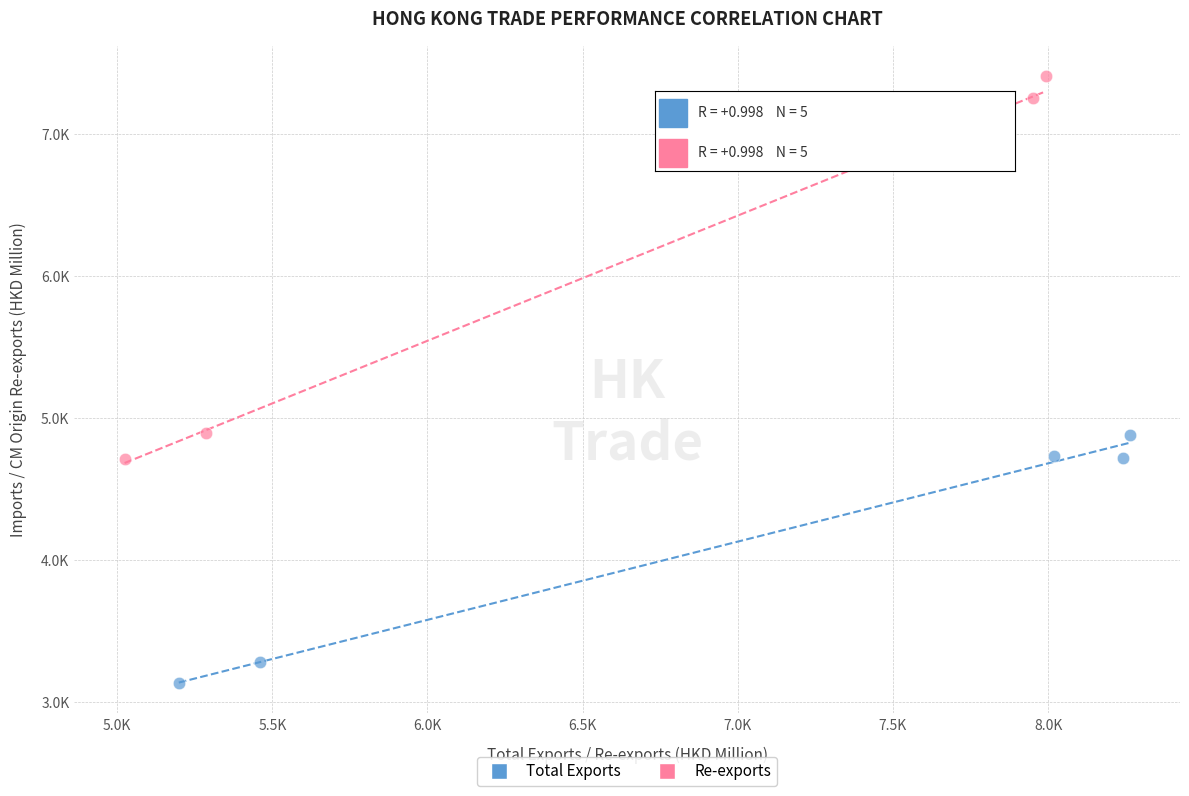

Which series contains the highest Y value?

Re-exports